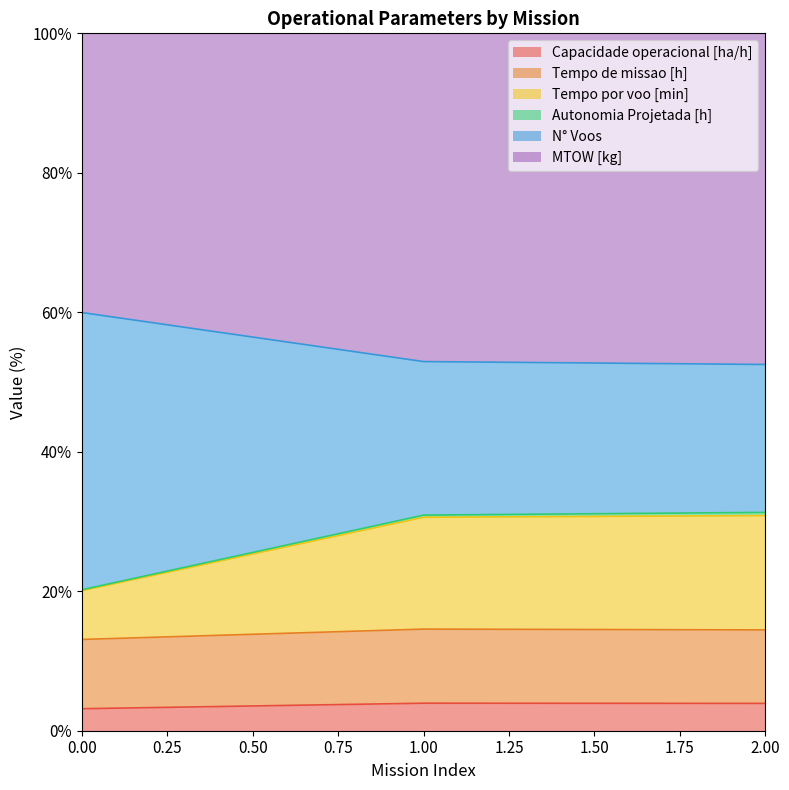

What is the maximum value for Capacidade operacional [ha/h]?

3.9